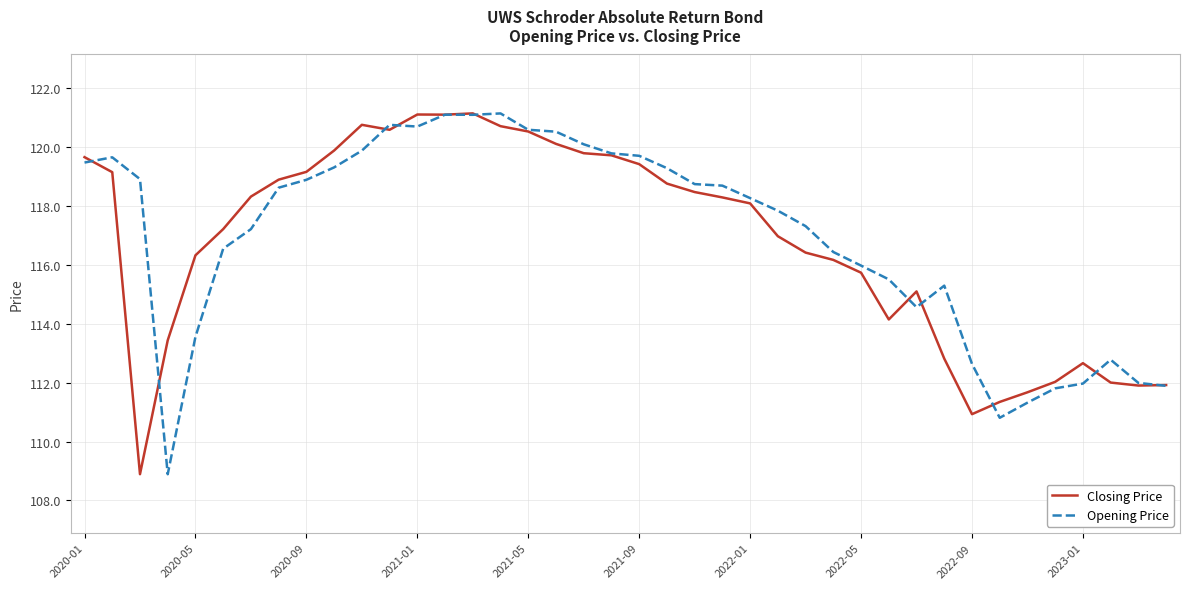

What is the greatest value displayed?

121.1